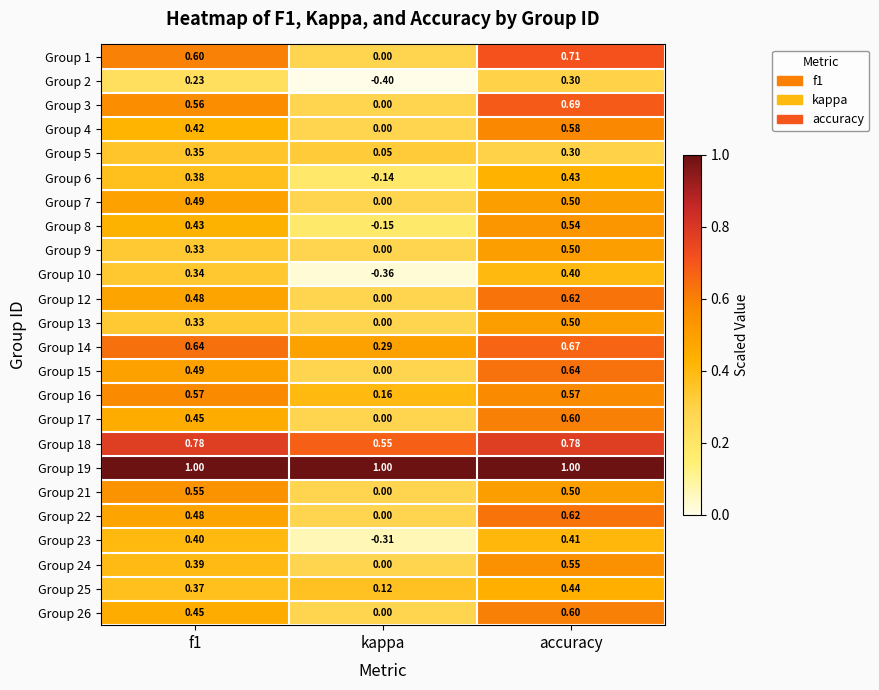

At which label does Group 16 reach its minimum?

kappa